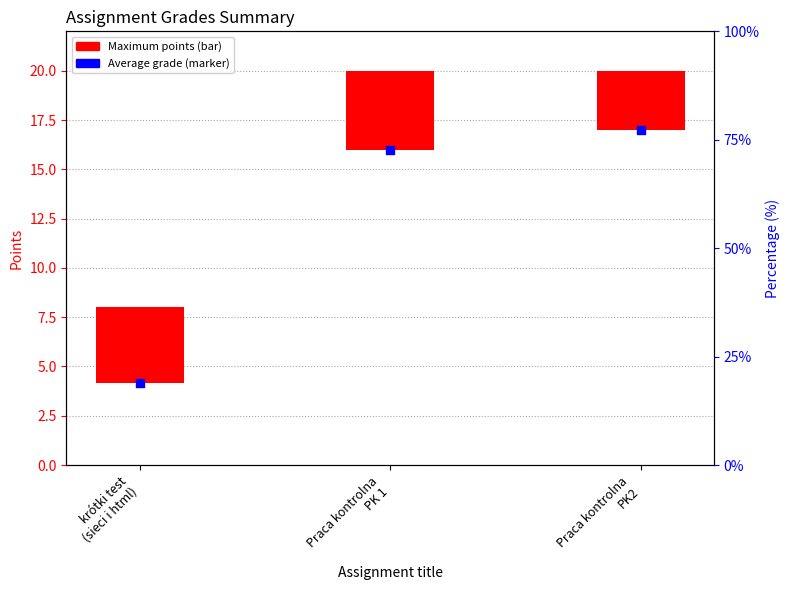

Which series has the widest spread of Y values?

Average grade